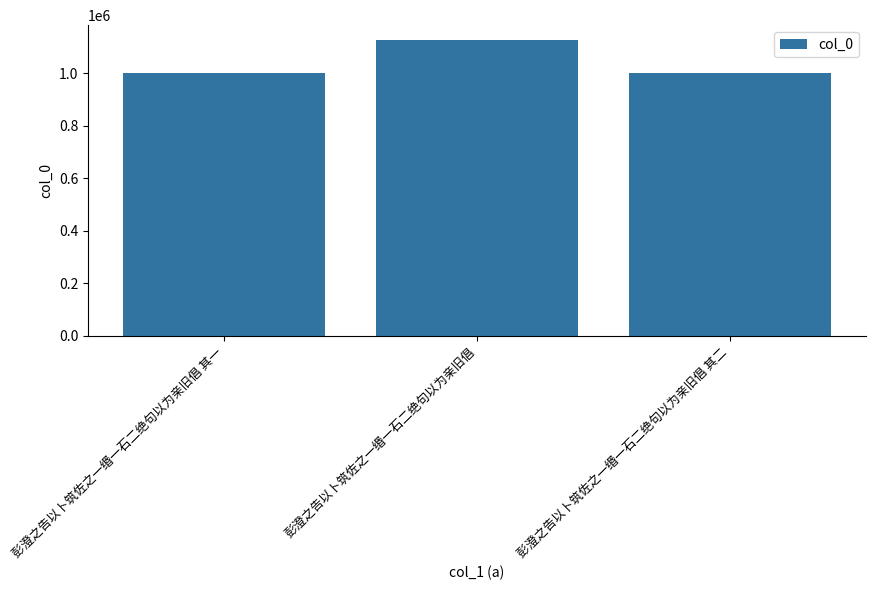

Where is the data nearest to the value 1064612?

彭澄之告以卜筑佐之一缗一石二绝句以为亲旧倡 其一